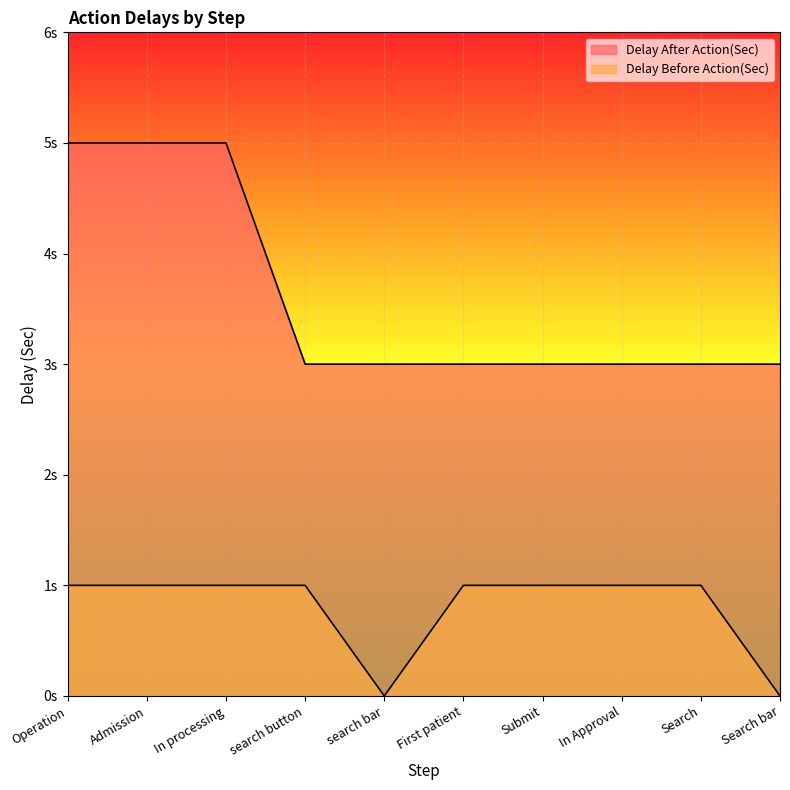

What is the average value of the Delay Before Action(Sec) series?

1